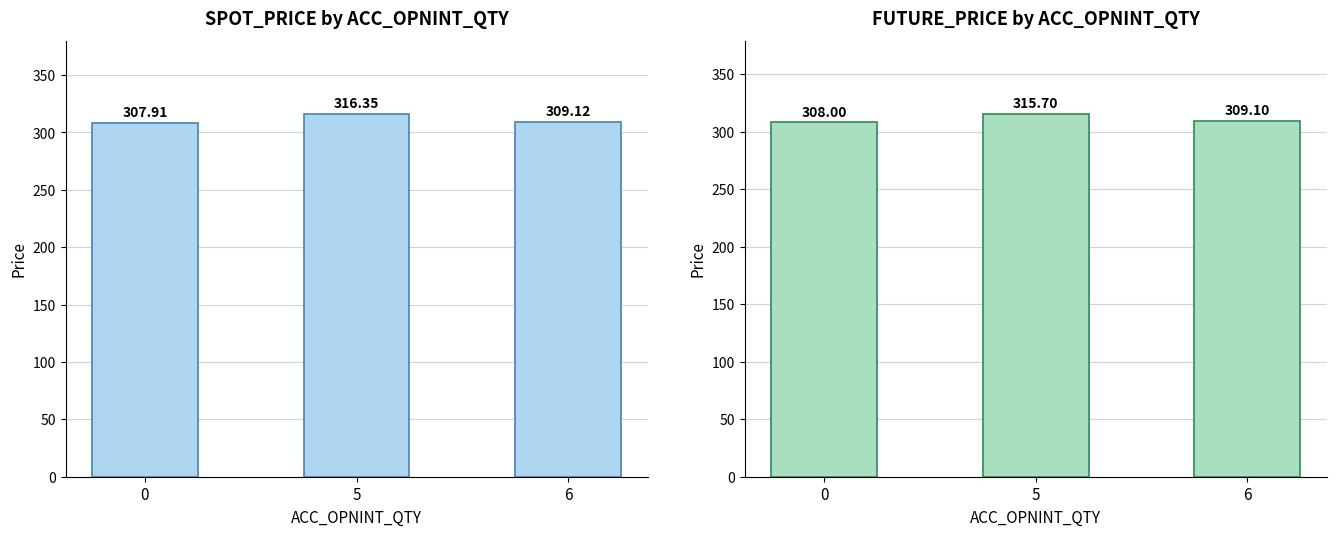

What is the difference between the second highest and minimum values in the SPOT_PRICE series?

1.2